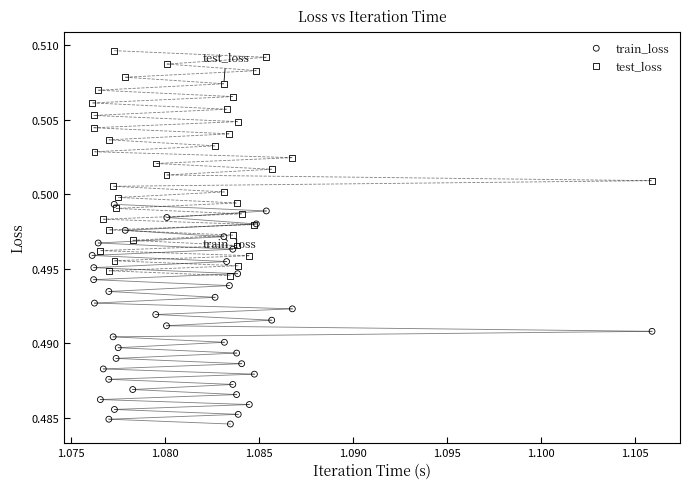

Which series reaches the maximum Y coordinate?

test_loss